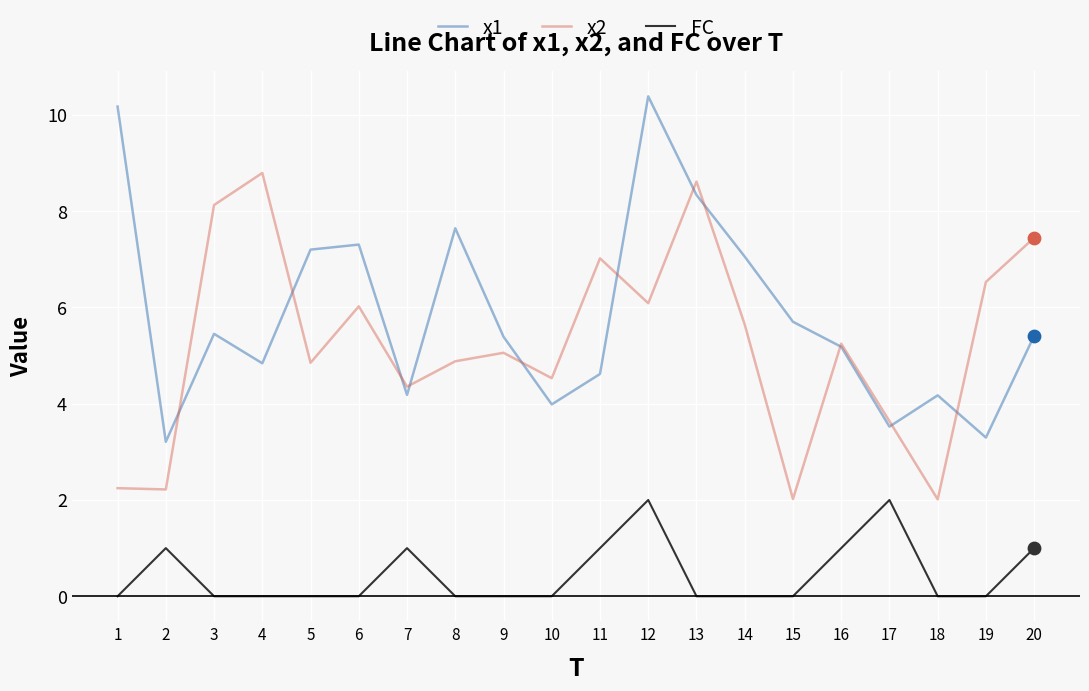

What is the spread (max minus min) of values at 19?

6.5